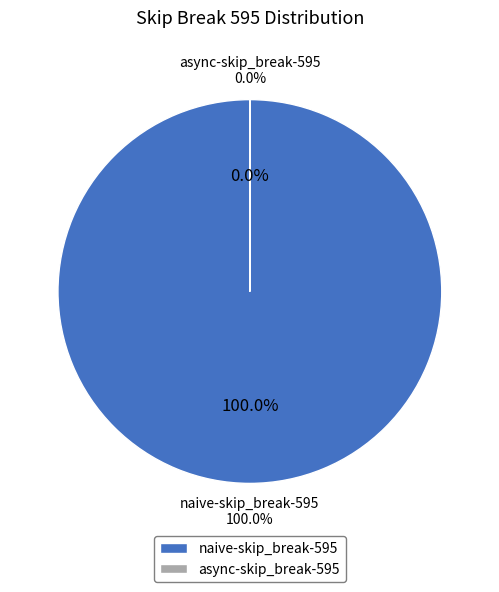

Is naive-skip_break-595 the majority of the pie?

Yes